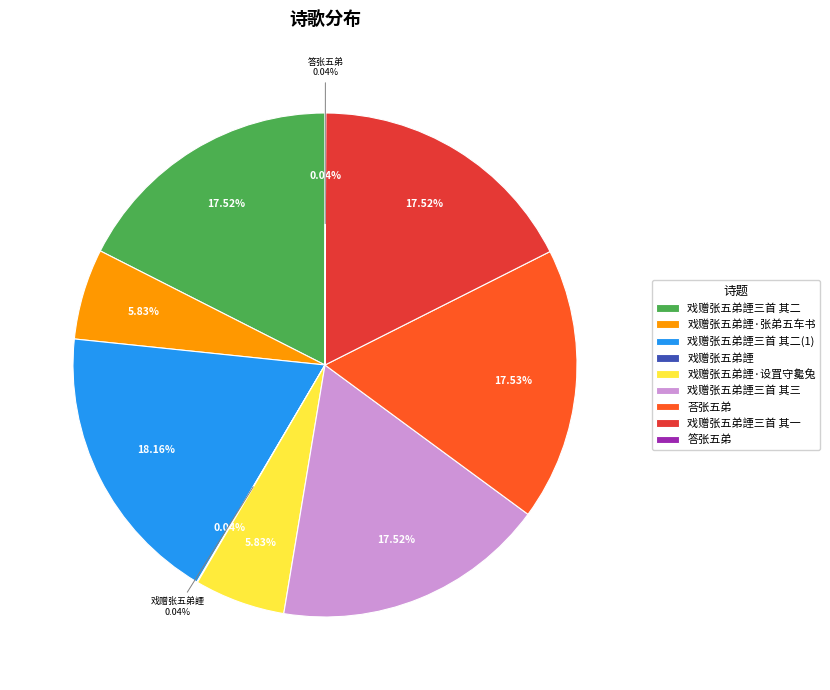

What is the smallest slice in the pie chart?

戏赠张五弟諲